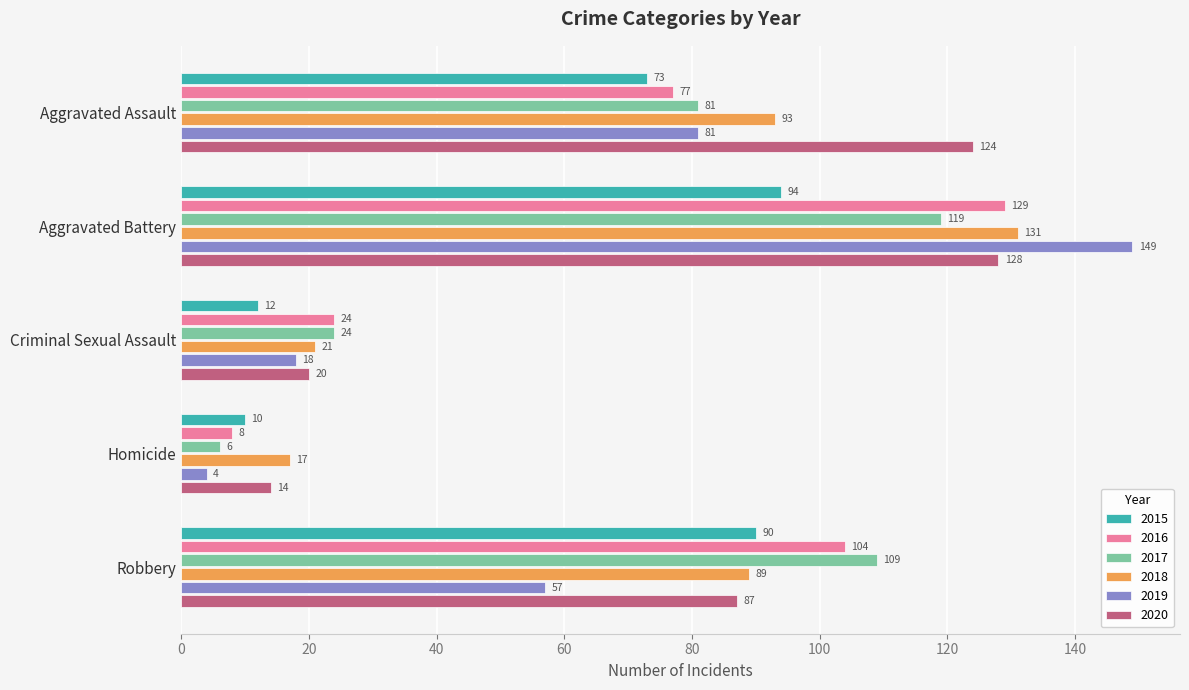

At how many categories does at least one series exceed 100?

3